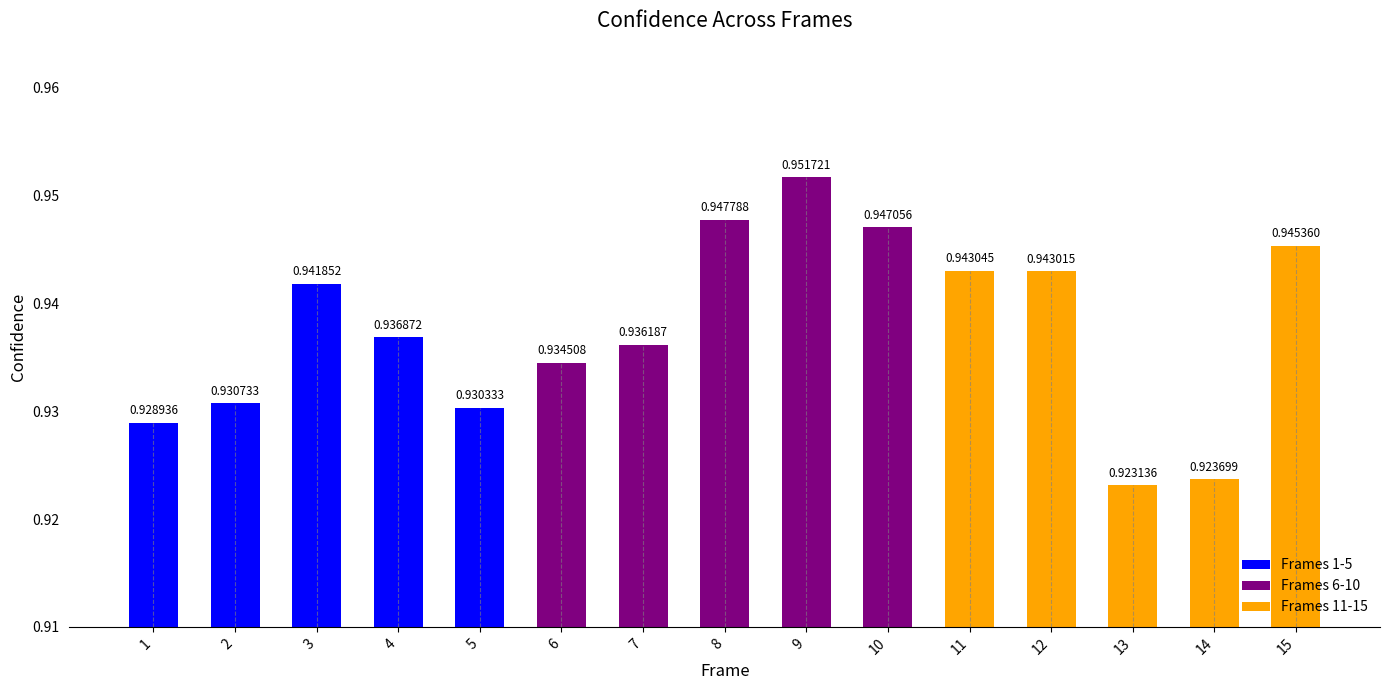

List the labels in order of value, smallest first.

13, 14, 1, 5, 2, 6, 7, 4, 3, 12, 11, 15, 10, 8, 9